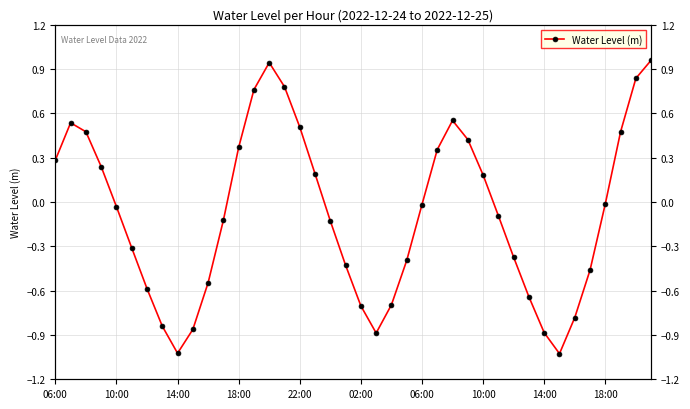

What is the difference between the maximum and second lowest values?

2.0